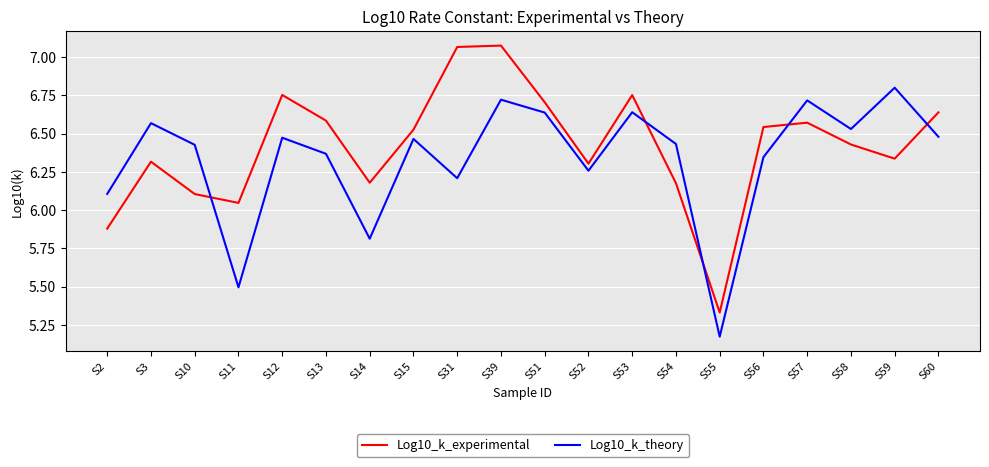

What are all the series names shown in the legend?

Log10_k_experimental, Log10_k_theory